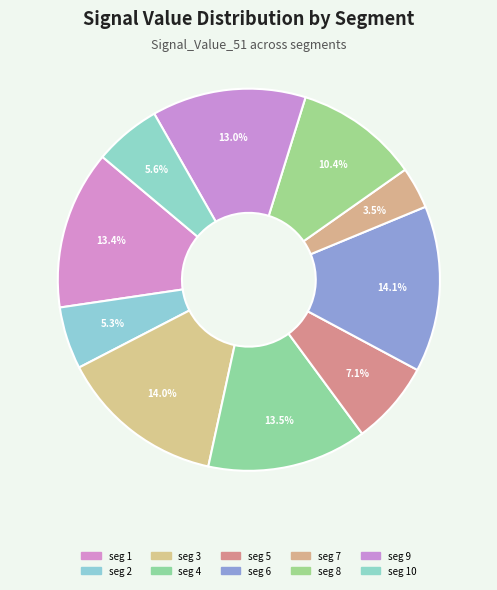

How many slices are in this pie chart?

10